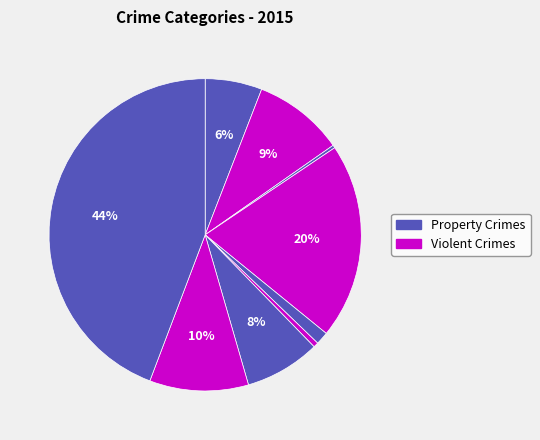

How many segments does this pie chart have?

9